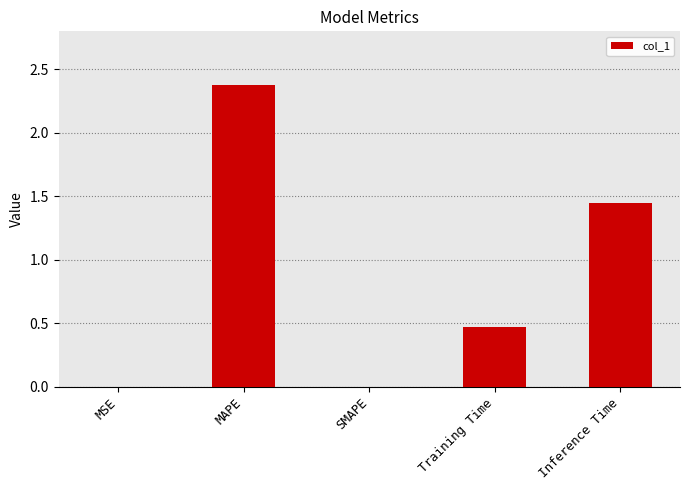

Which category has the highest value across all series?

MAPE